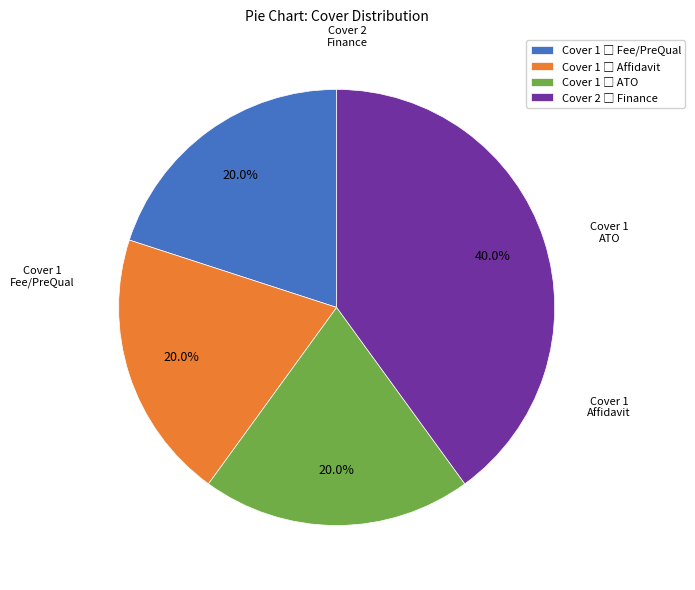

Is there a majority slice in this chart?

No